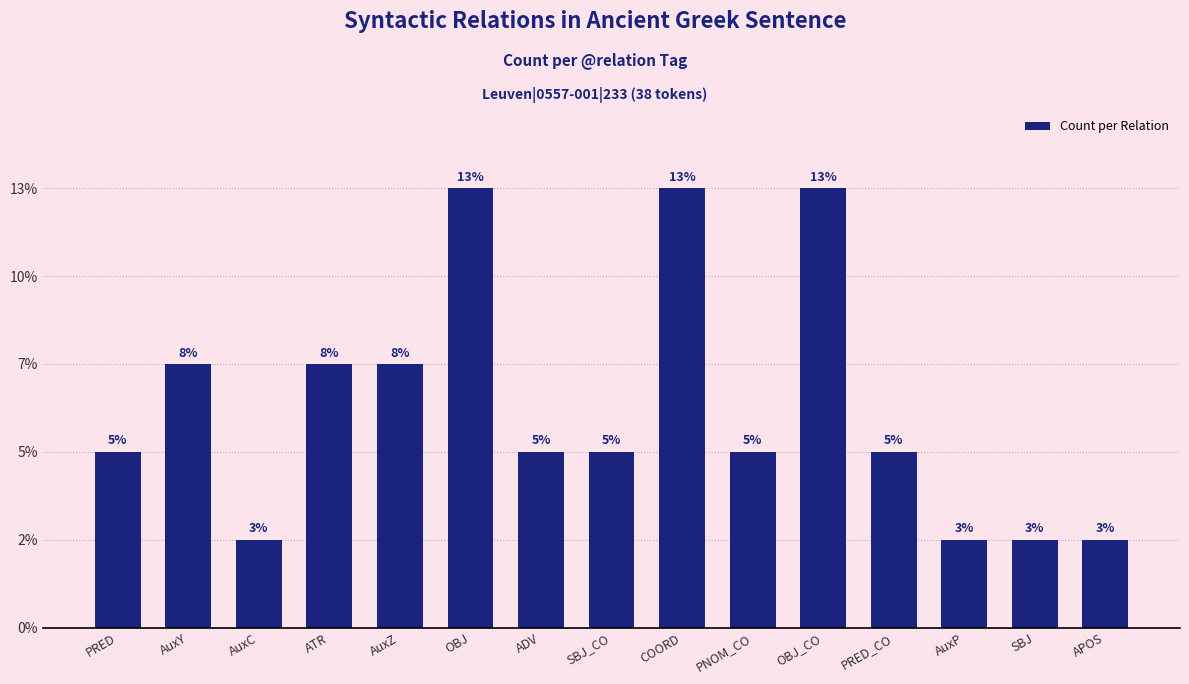

Reading right to left, transcribe all the data shown in this chart.

1	1	1	2	5	2	5	2	2	5	3	3	1	3	2